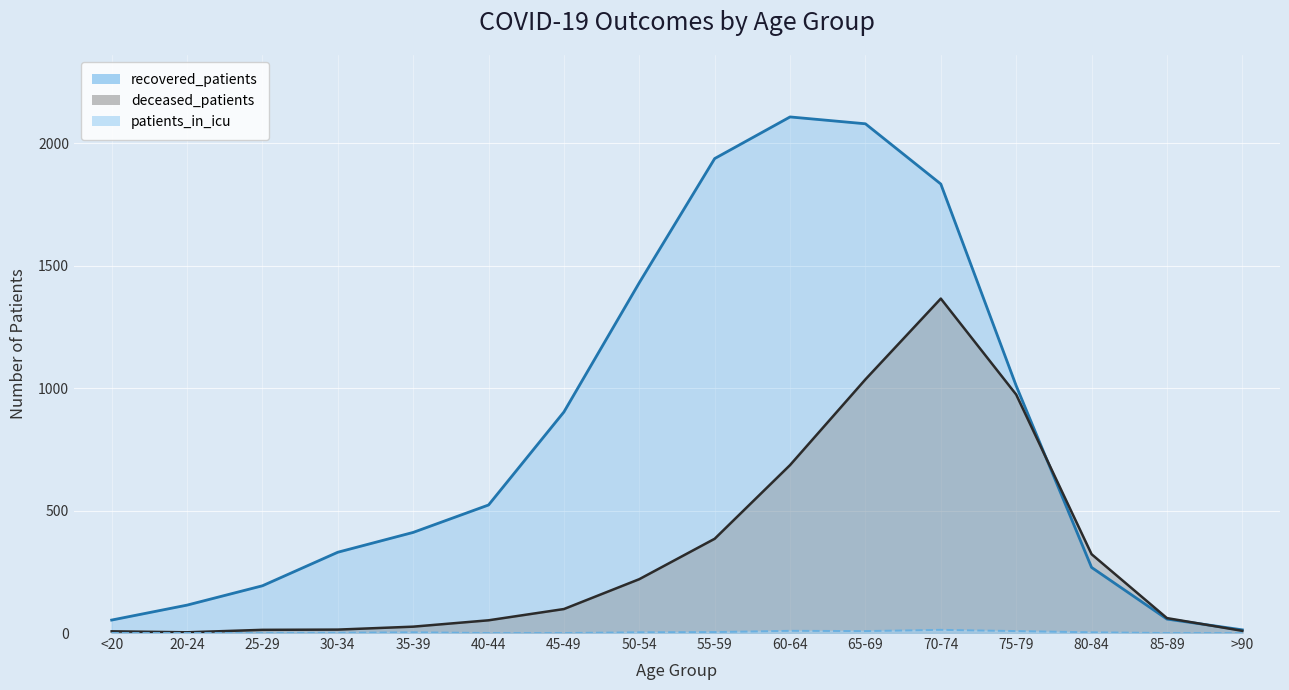

At which label does recovered_patients first exceed 523?

45-49